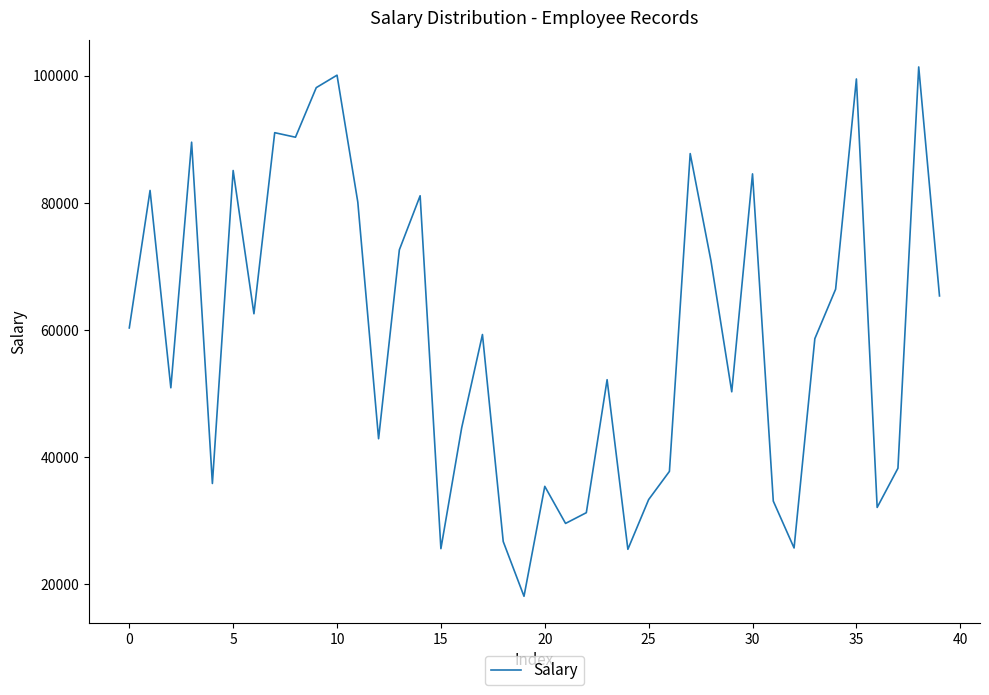

What is the difference between the maximum and minimum values?

83259.0